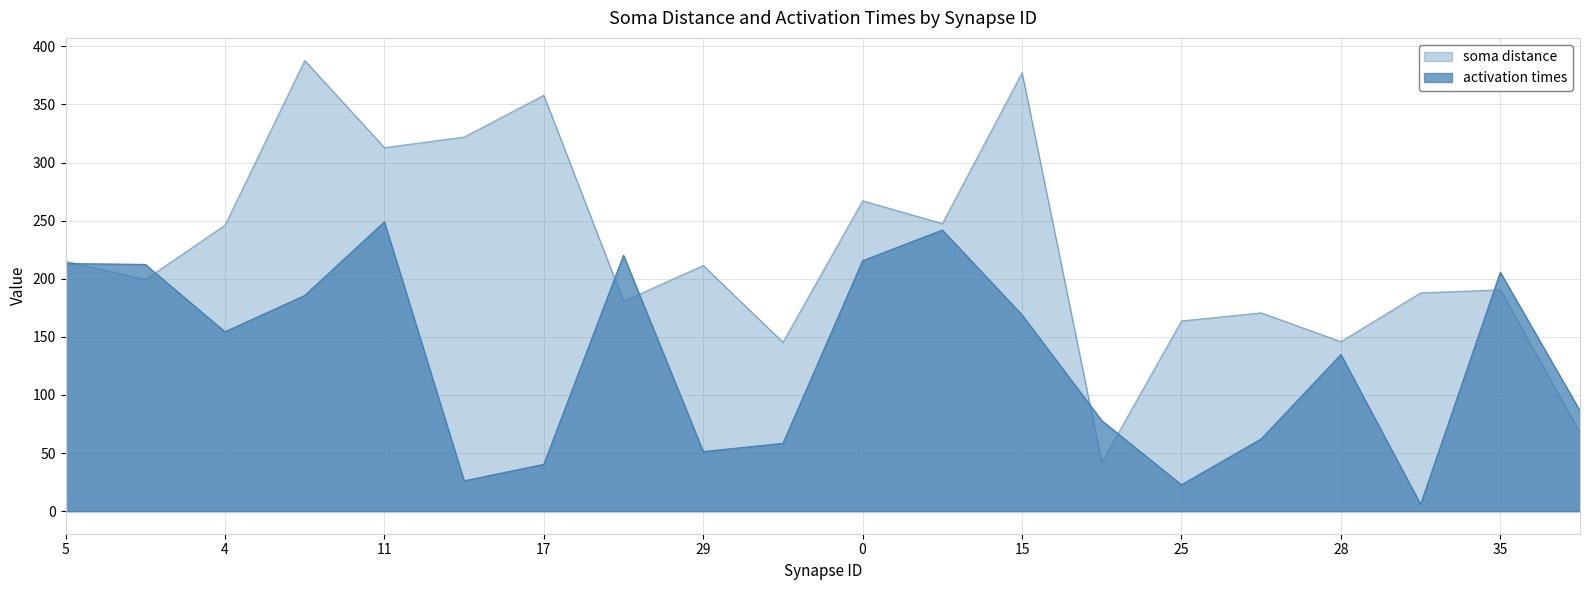

At which category does the chart reach its peak across all series?

8